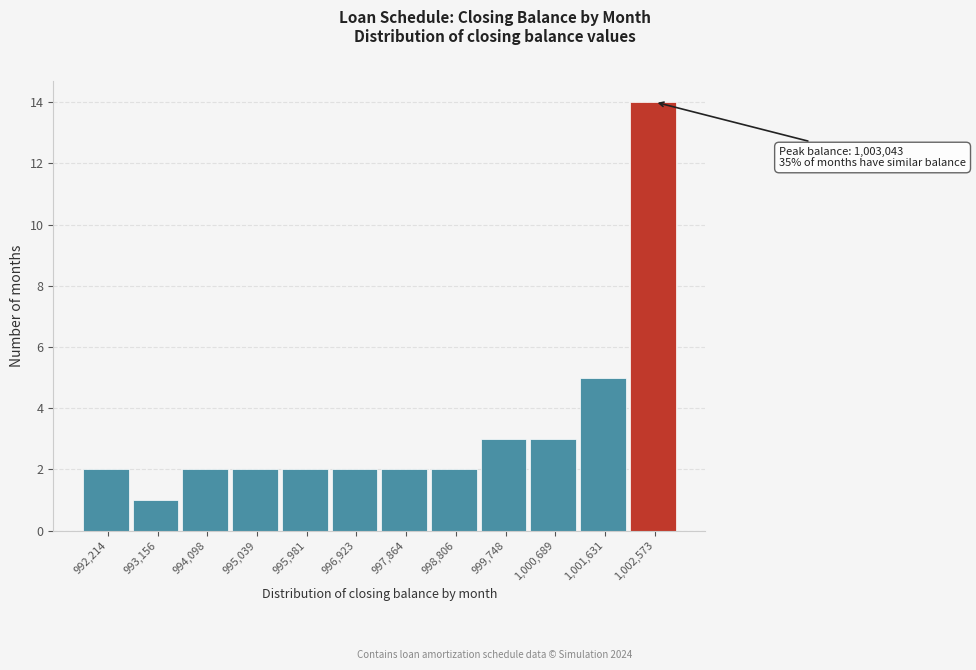

Over which range of the x-axis is the bar tallest?

1002100 to 1003000